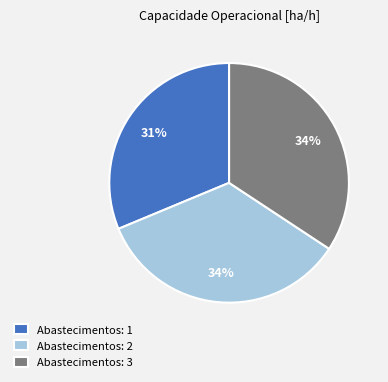

To the nearest percent, what portion does Abastecimentos: 2 represent?

34%